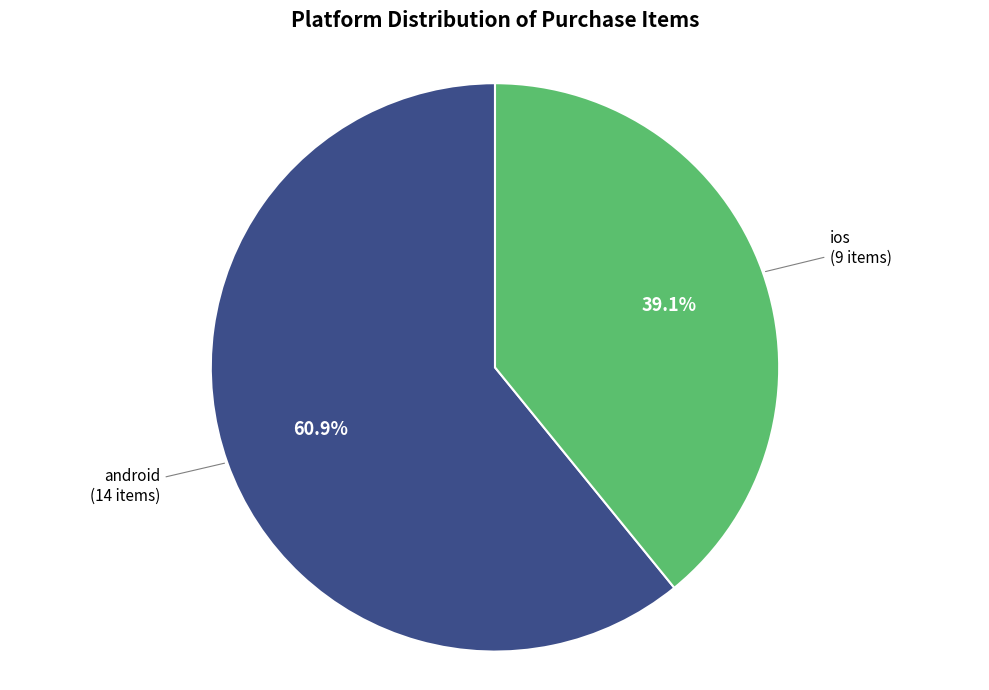

Which category accounts for the majority?

android